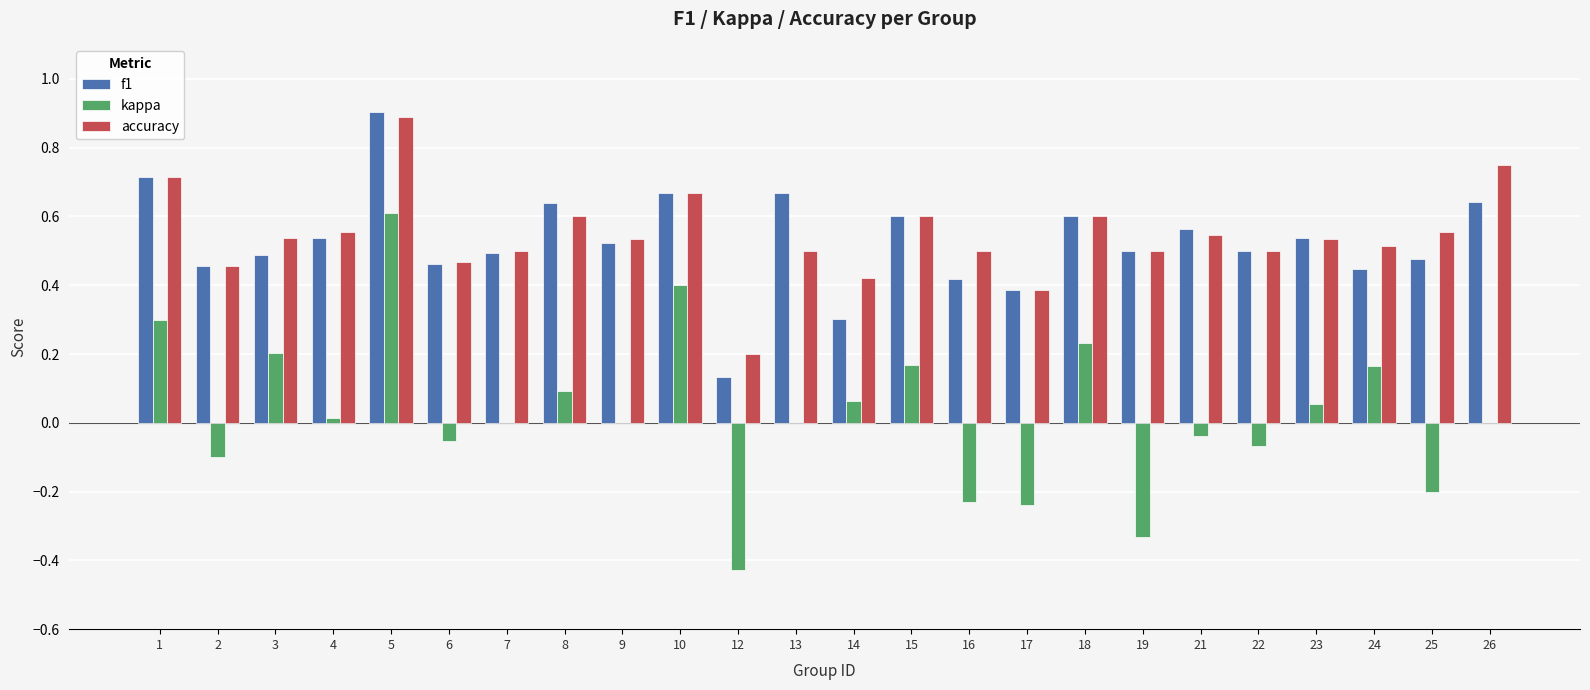

What is the greatest value displayed?

0.9